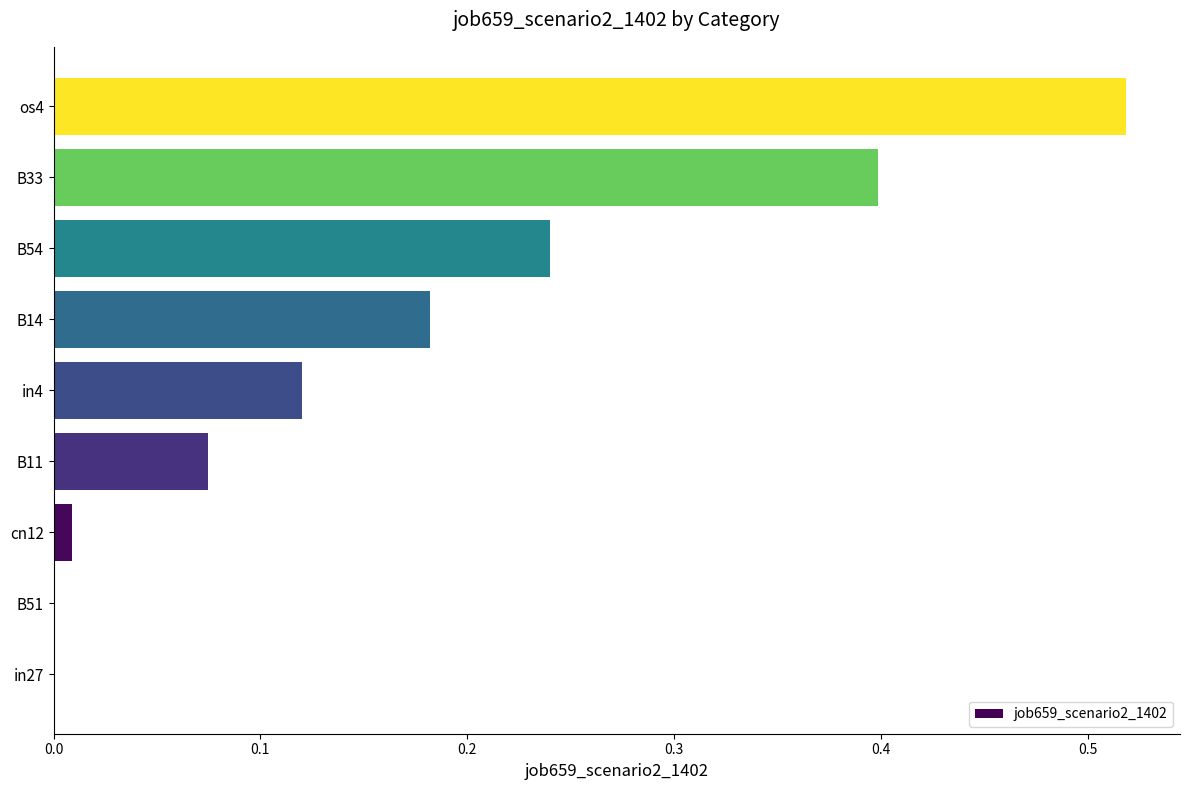

True or false: the data shows -0.3 at in27.

False